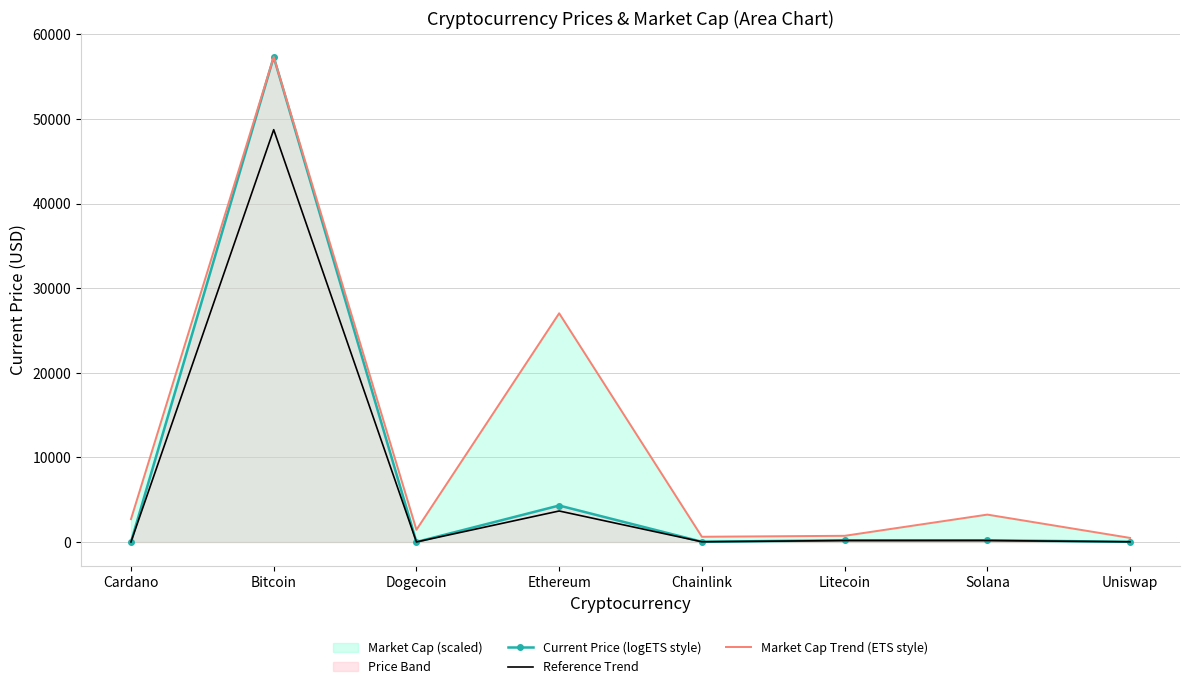

At Cardano, list the series in order from largest to smallest.

Market Cap Trend (ETS style), Current Price (logETS style), Reference Trend